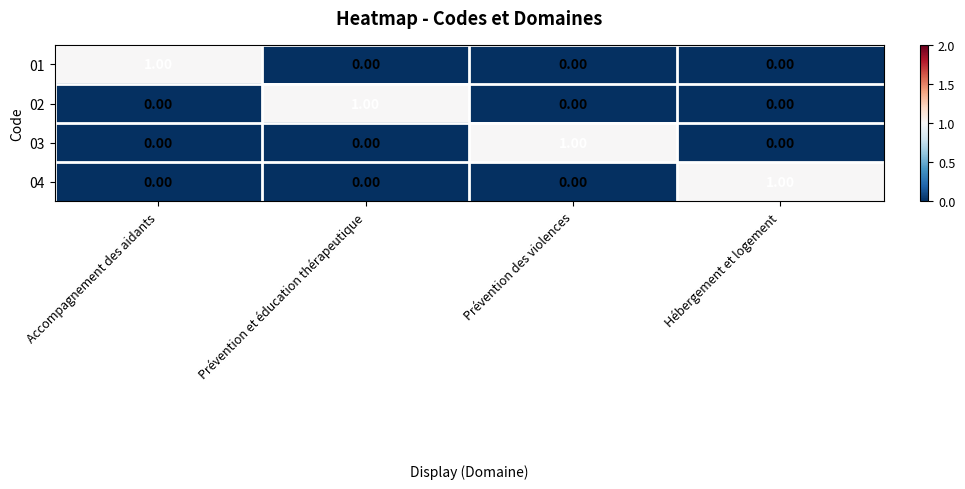

At how many categories does at least one series exceed 0?

4